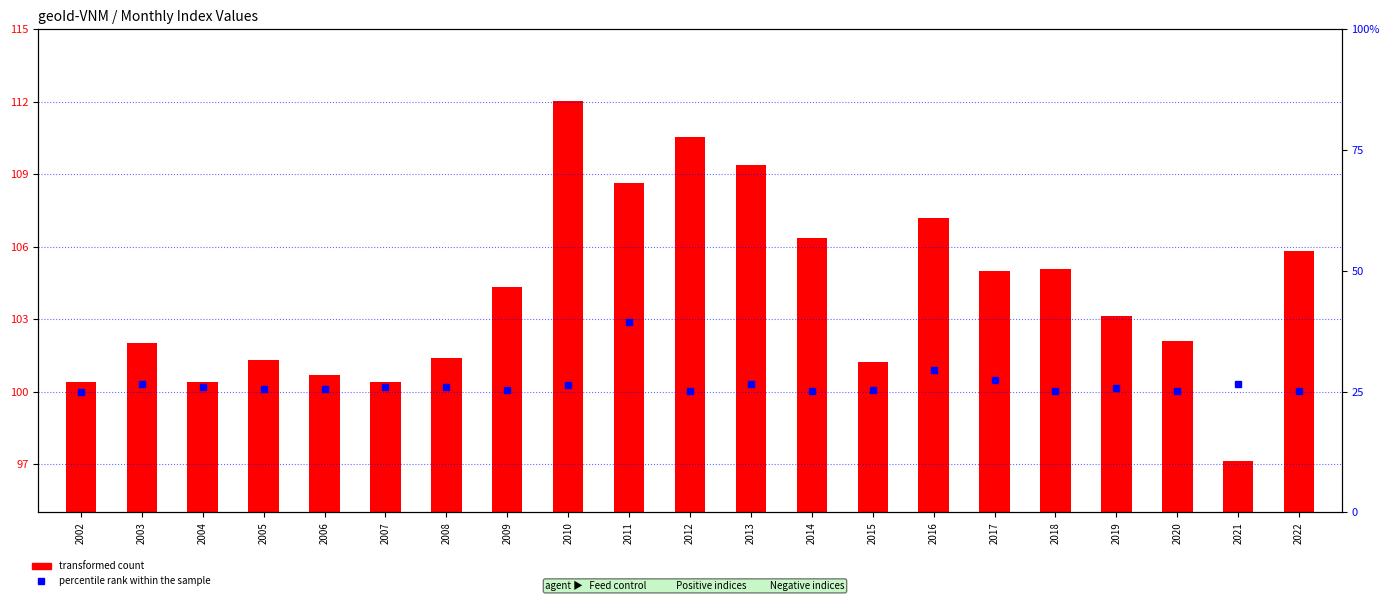

At how many categories does at least one series exceed 63?

21